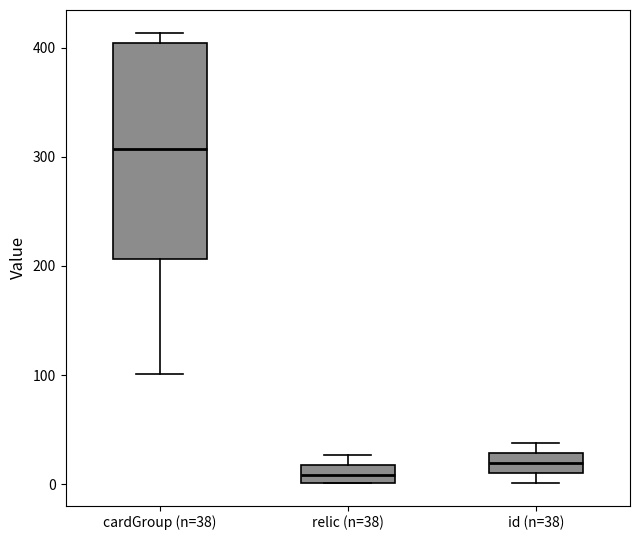

Which box's median line is the highest?

cardGroup (n=38)